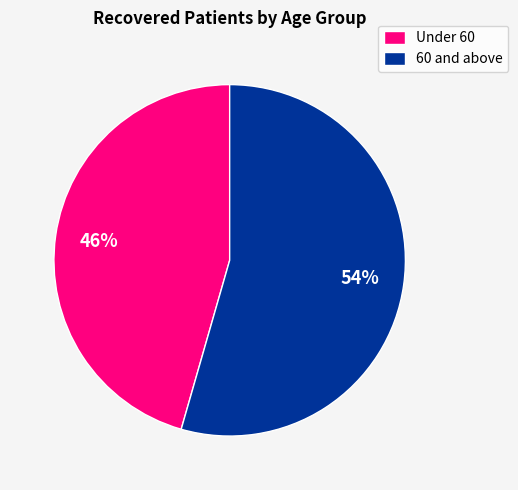

The 60 and above slice represents 54% of the pie. True or false?

True